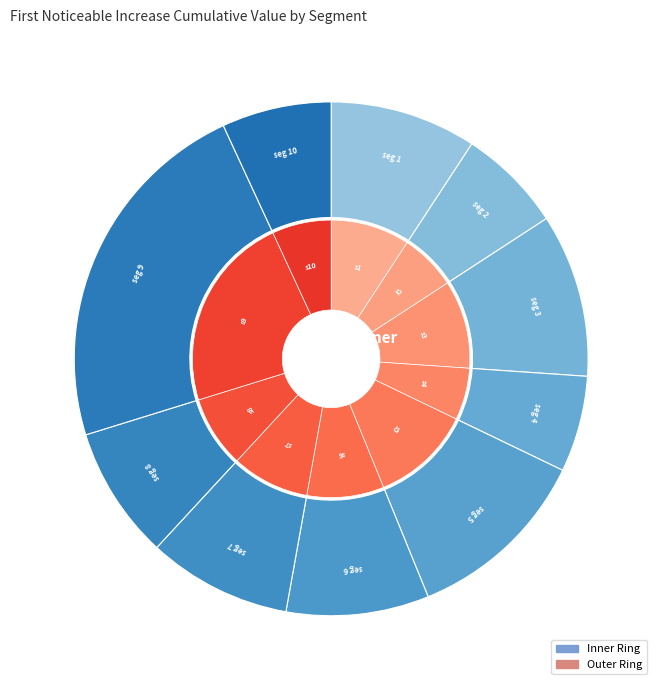

Which slice is the largest?

signal segment 9